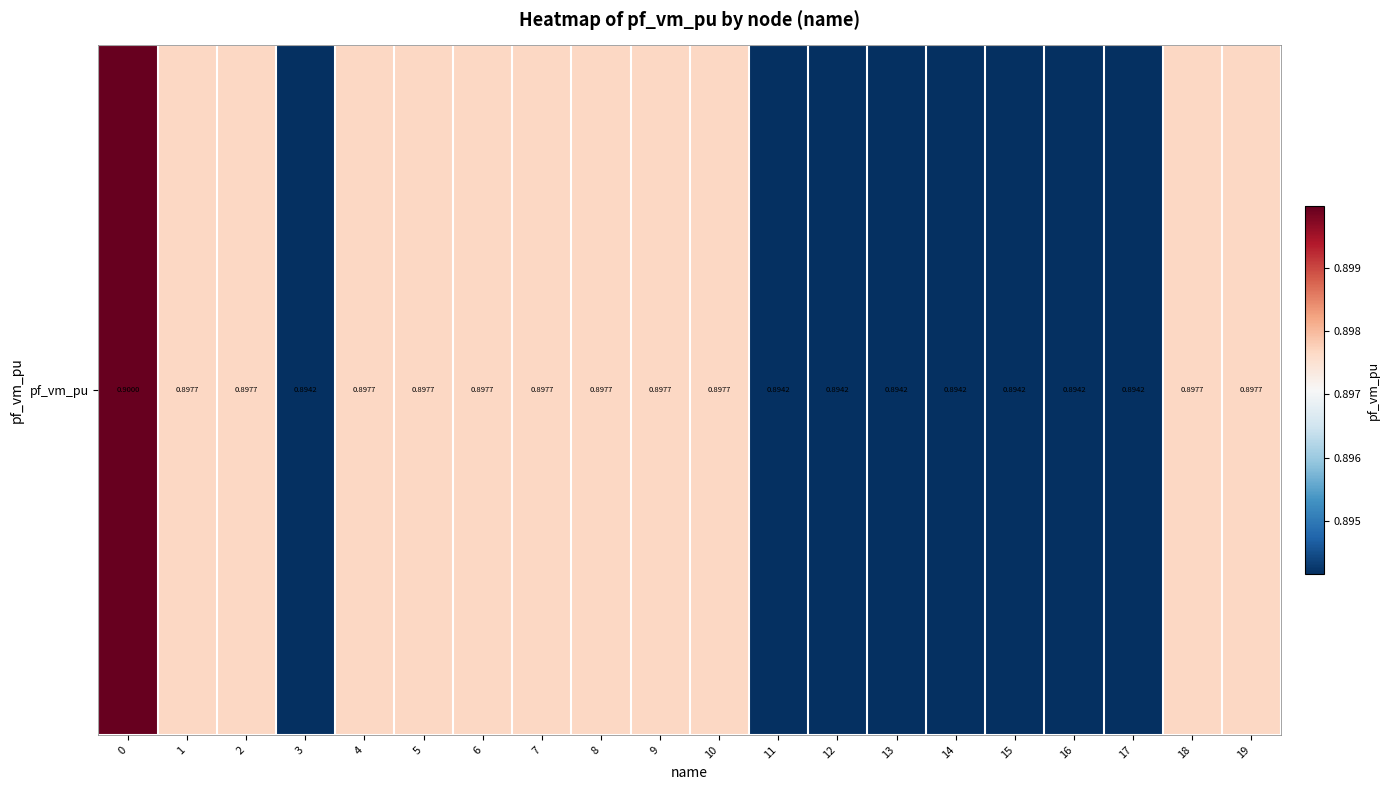

Reading left to right, list all the values displayed in this chart.

0=0.9	1=0.9	2=0.9	3=0.9	4=0.9	5=0.9	6=0.9	7=0.9	8=0.9	9=0.9	10=0.9	11=0.9	12=0.9	13=0.9	14=0.9	15=0.9	16=0.9	17=0.9	18=0.9	19=0.9